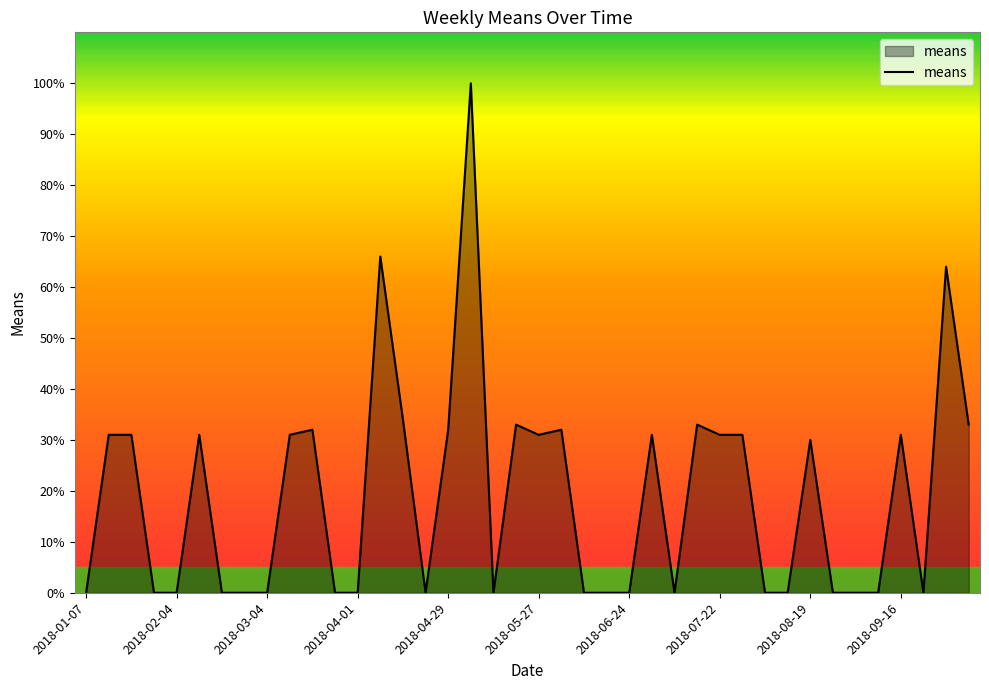

How many values are below 30?

20